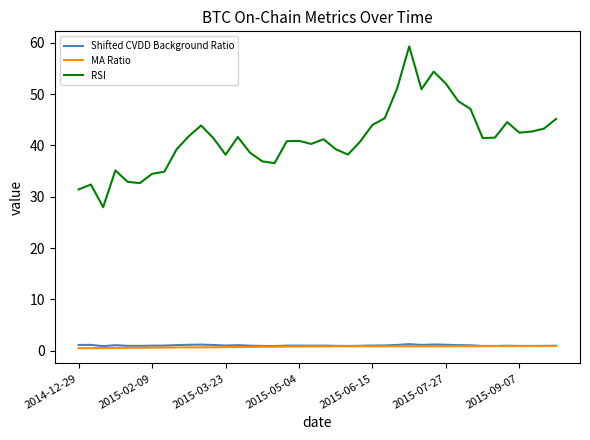

Which series has the largest range (max minus min)?

RSI